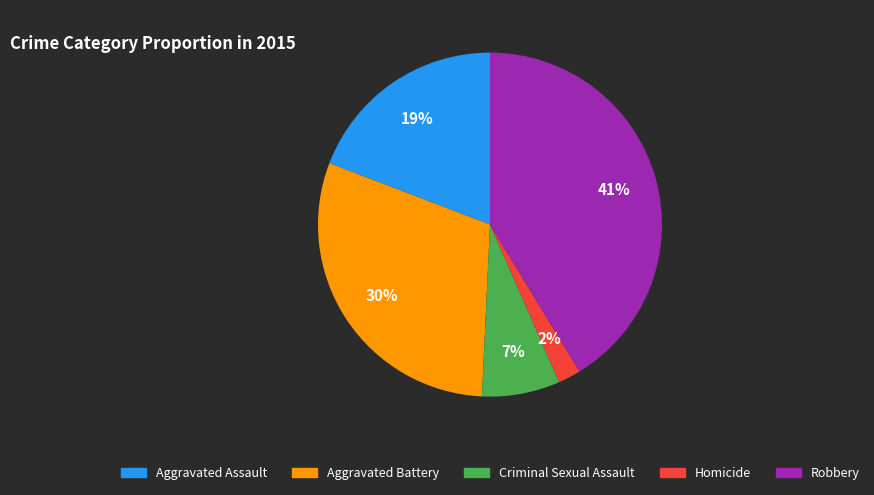

Is Aggravated Battery the majority of the pie?

No